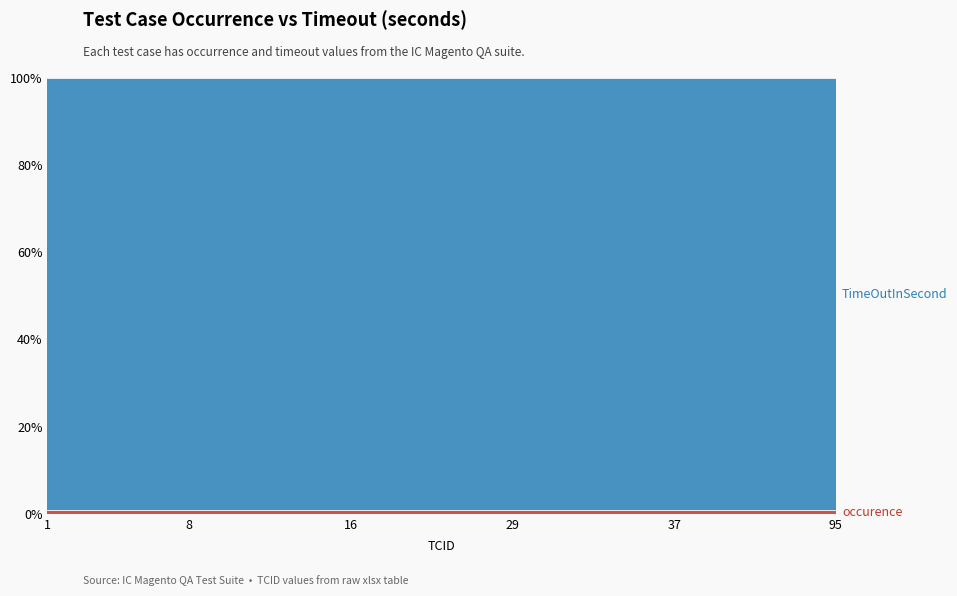

List the series in order of their overall mean, highest first.

TimeOutInSecond, occurence